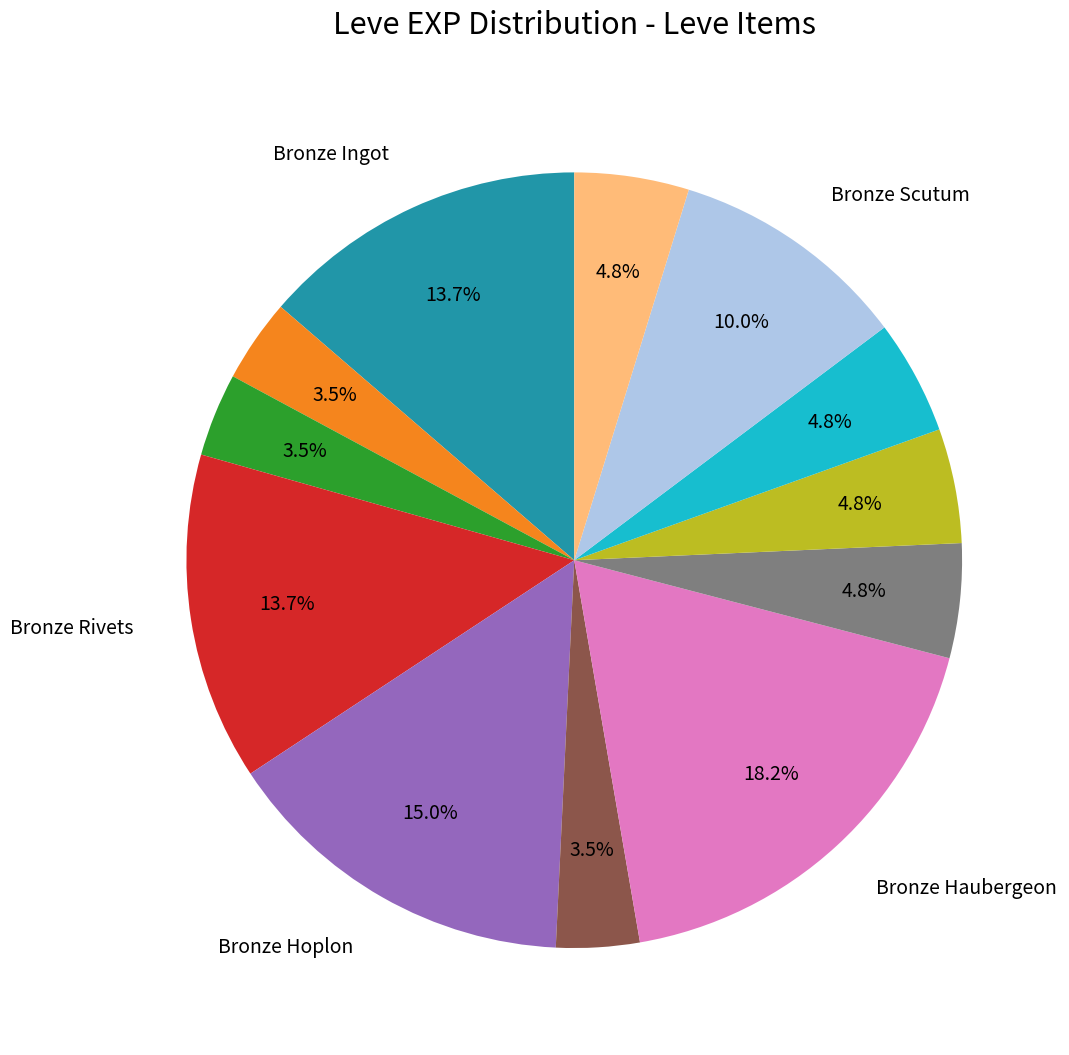

Does any single category account for the majority?

No